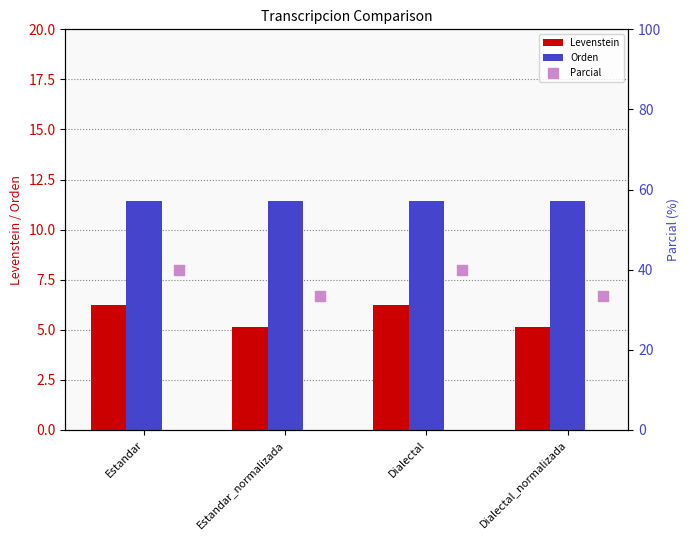

Is the value of Orden at Dialectal greater than the value of Levenstein at Estandar?

Yes